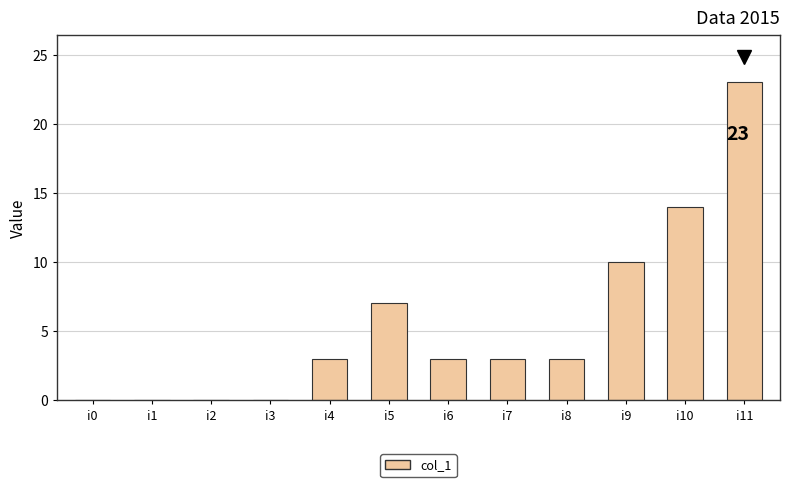

At which label is the value closest to 11?

i9